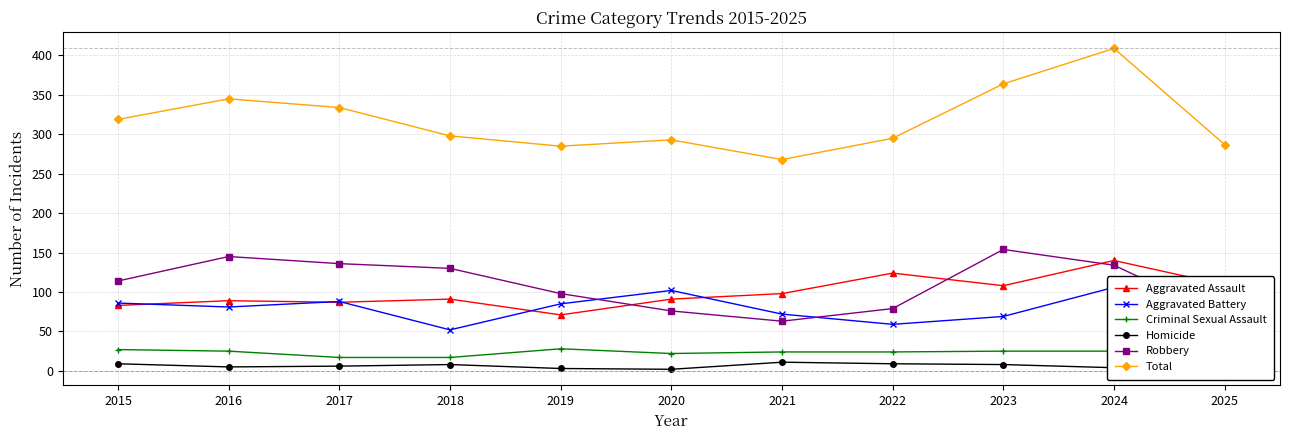

What is the difference between the highest and lowest values at 2024?

405